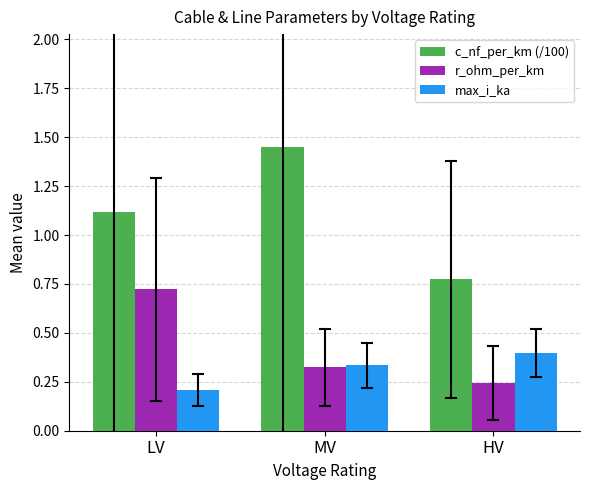

At which label is r_ohm_per_km closest to 0?

HV